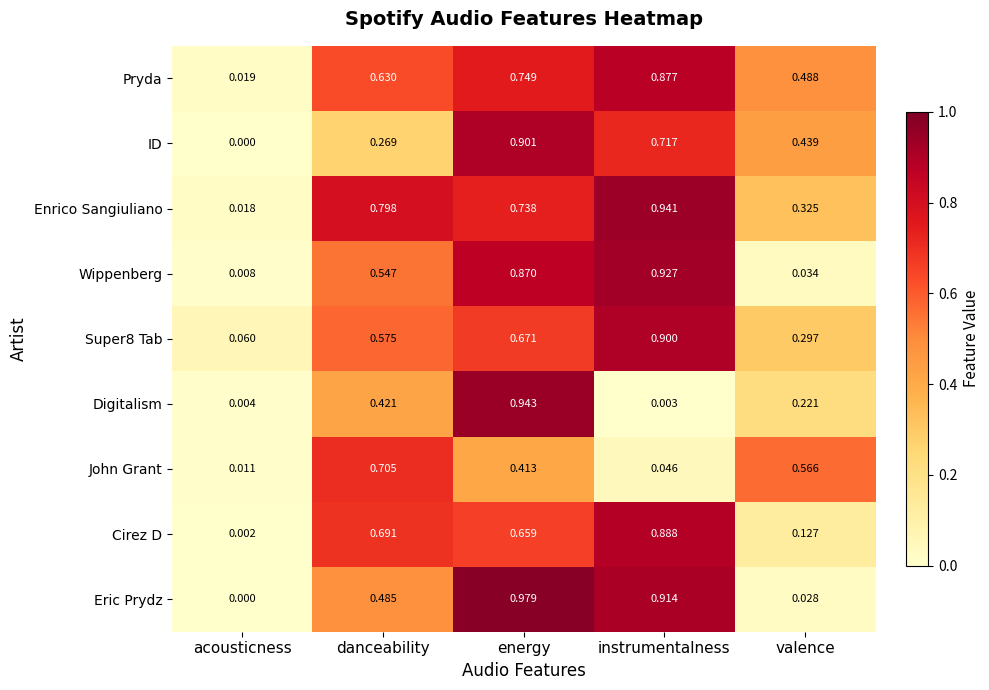

Which series has the largest total across all categories?

Enrico Sangiuliano